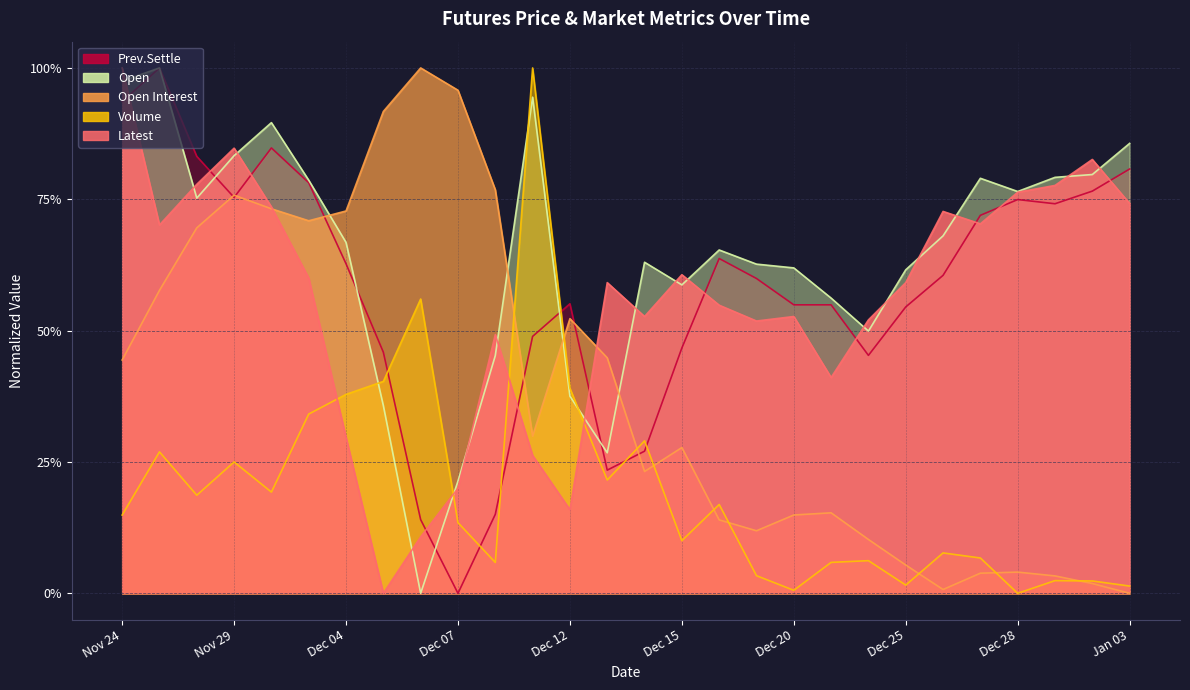

True or false: Open has a value of 0.6 at Dec 25.

True